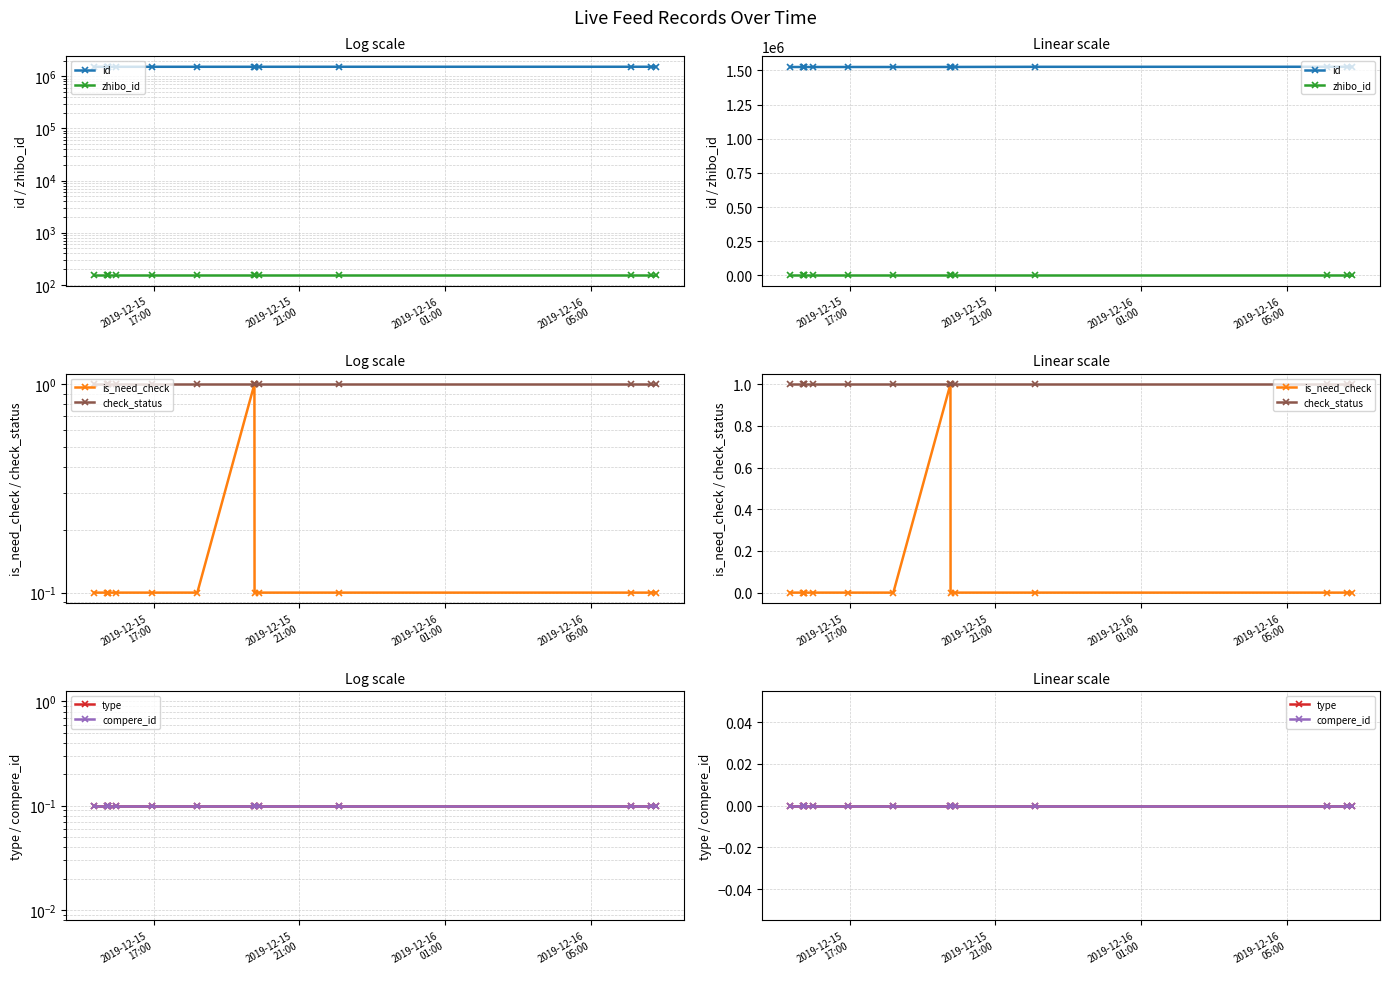

True or false: check_status and type cross at least once.

False